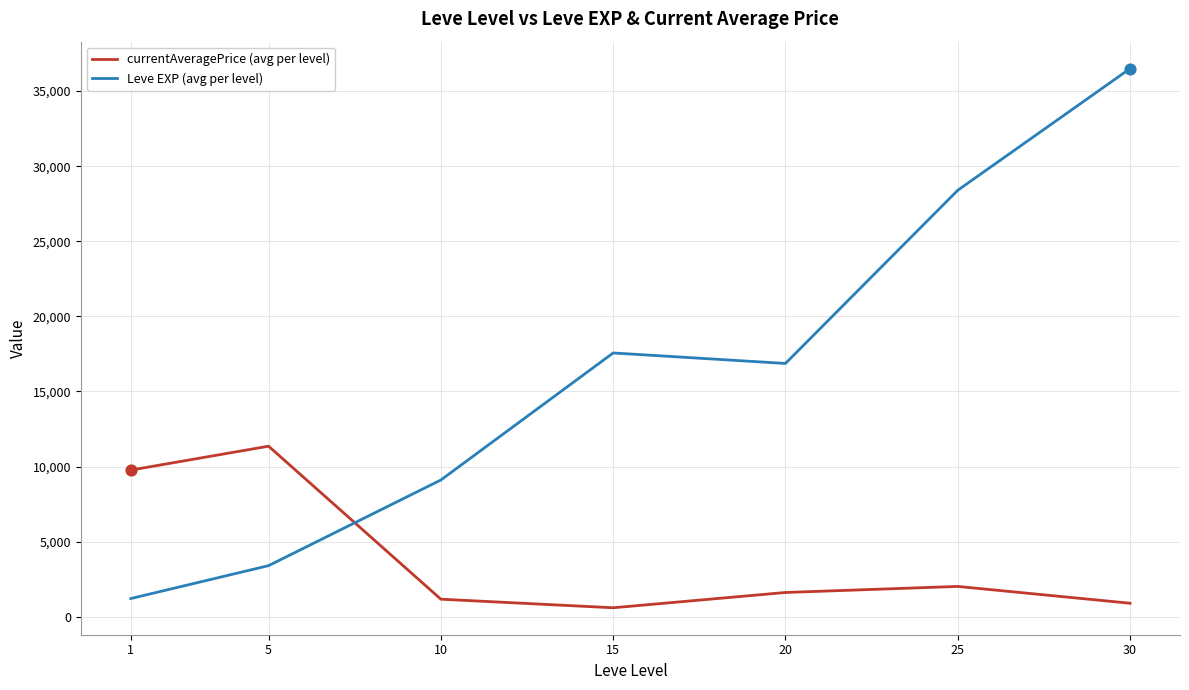

At how many categories does at least one series exceed 27204?

2